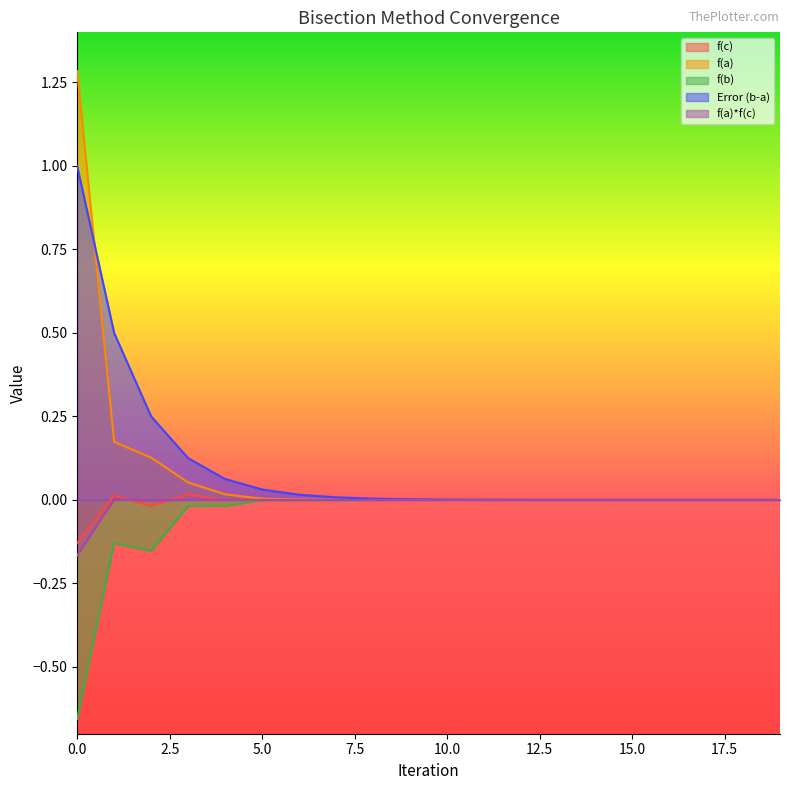

Count the number of categories in the chart.

20